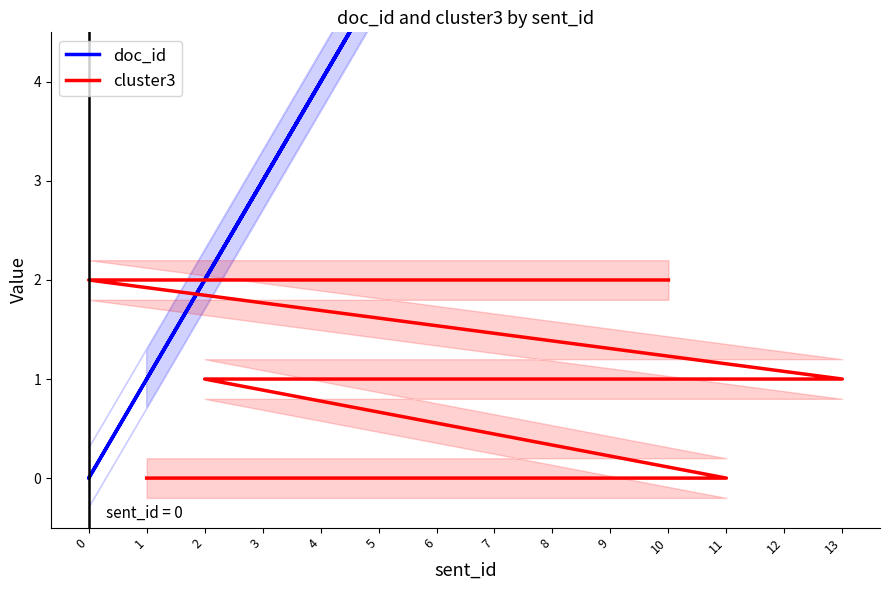

Which series has the largest total across all categories?

doc_id